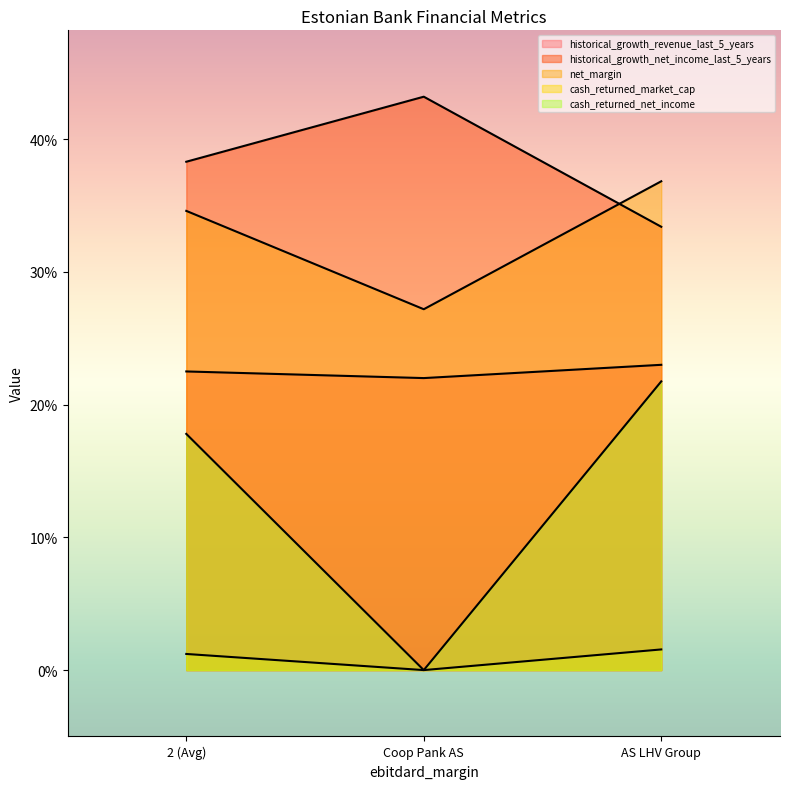

Reading right to left, list all the values displayed in this chart.

historical_growth_revenue_last_5_years: 0.2	0.2	0.2
historical_growth_net_income_last_5_years: 0.3	0.4	0.4
net_margin: 0.4	0.3	0.3
cash_returned_market_cap: 0.0	0.0	0.0
cash_returned_net_income: 0.2	0.0	0.2